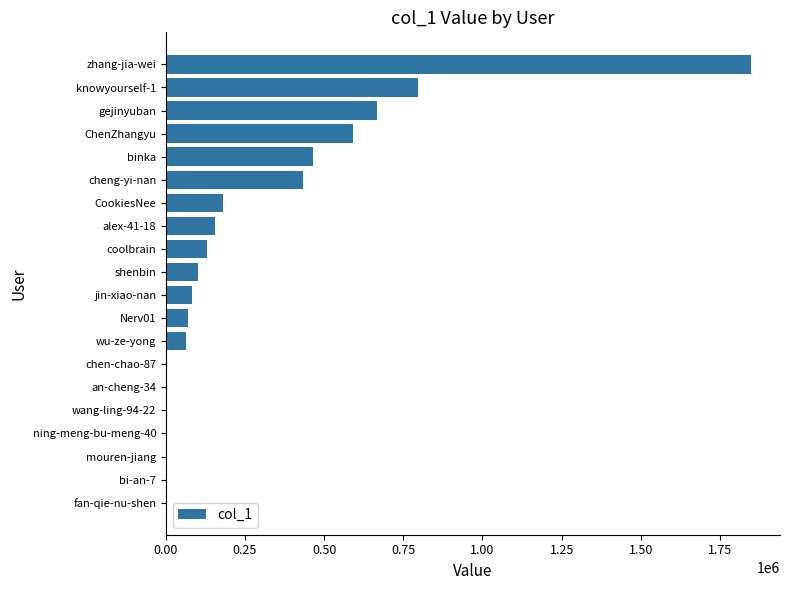

What is the average value?

279178